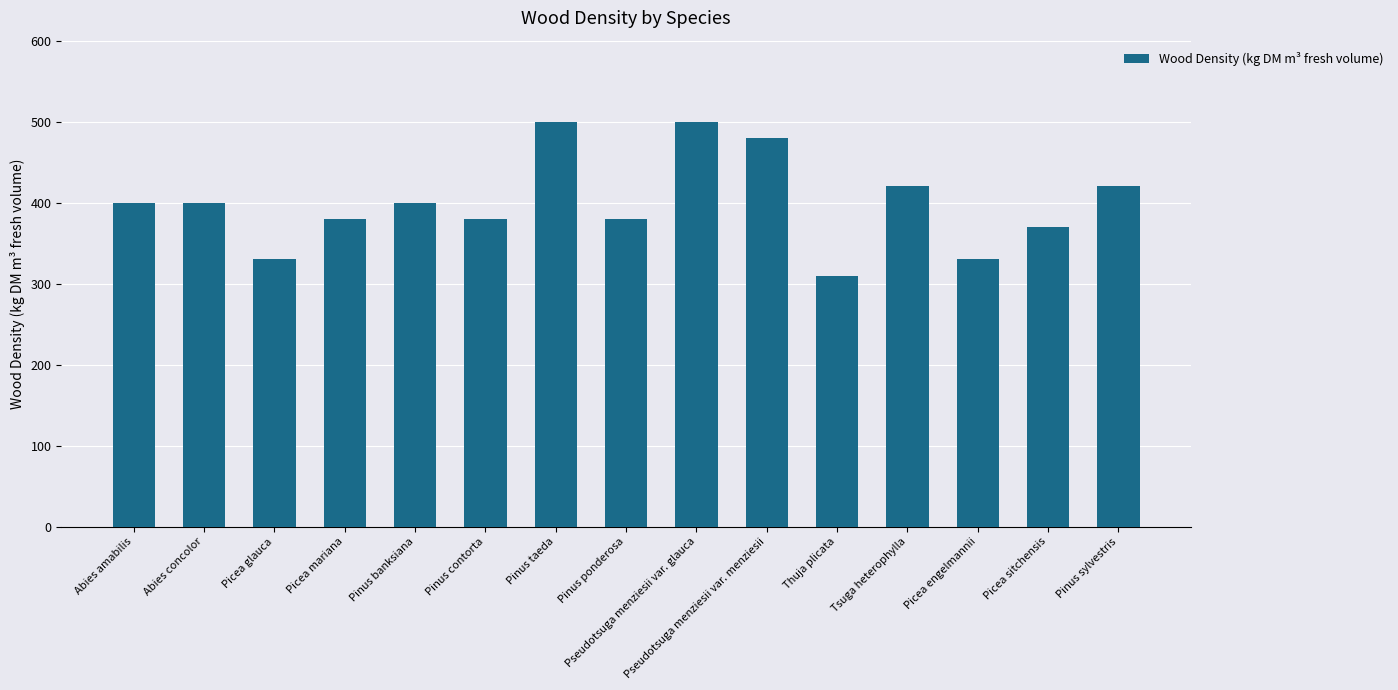

What is the difference between the second highest and minimum values?

190